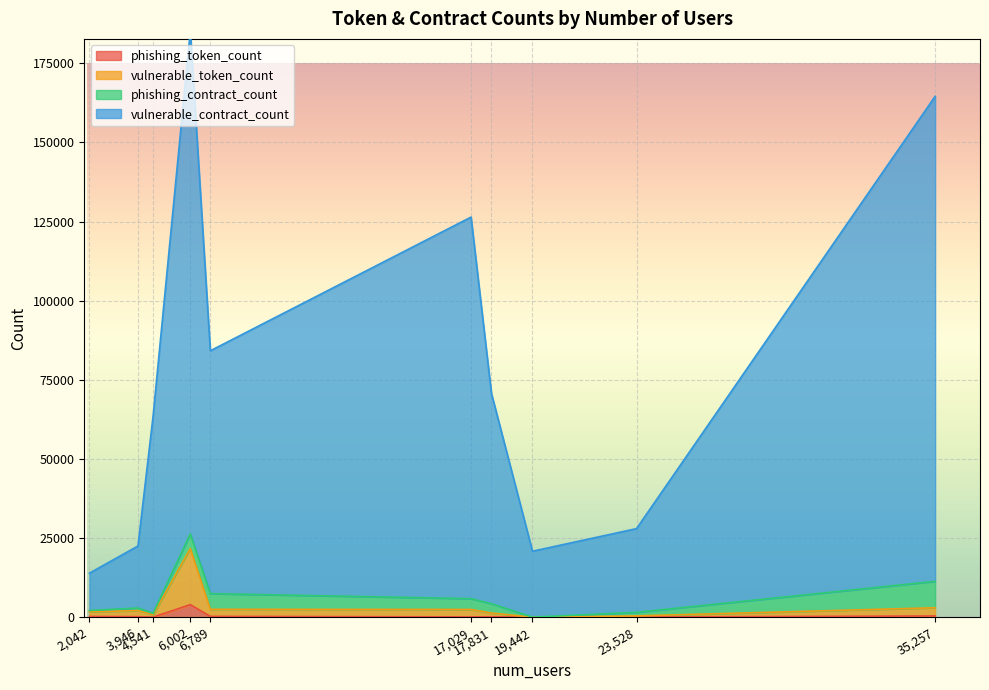

In phishing_token_count, how many points are higher than both neighbors (excluding endpoints)?

2